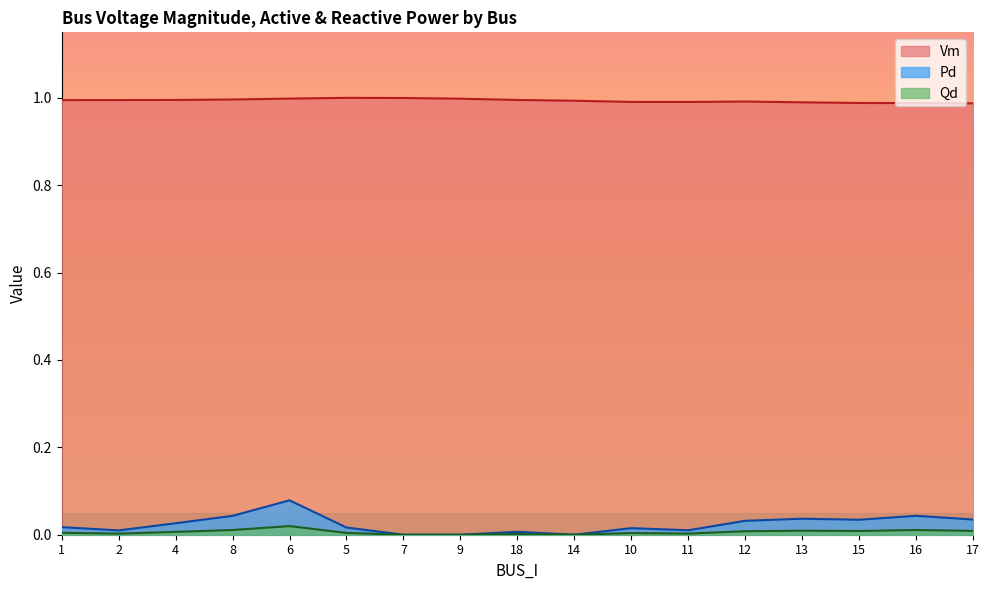

What position from the left is 4?

3